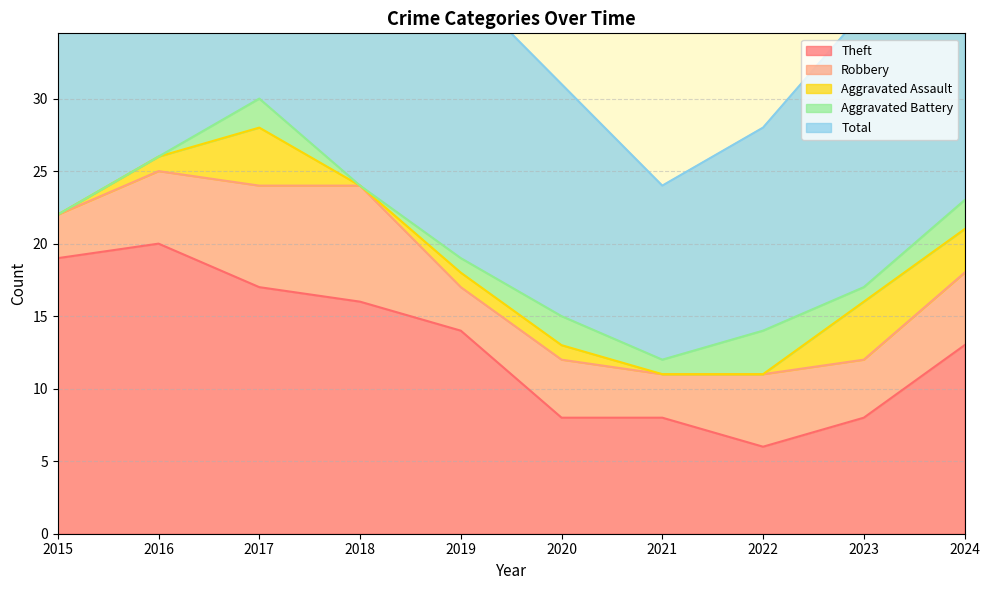

At how many categories does at least one series exceed 2?

10